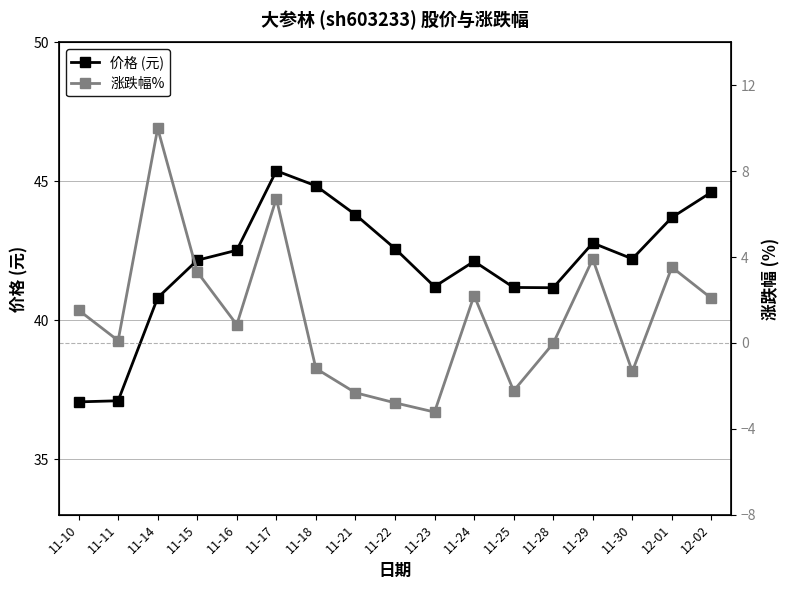

What is the value of the 价格 (元) point at the 1st from the left?

37.1